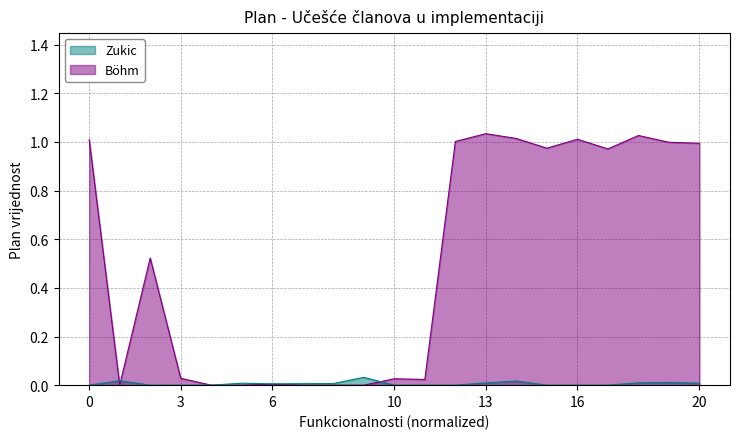

What is the average value?

0.5